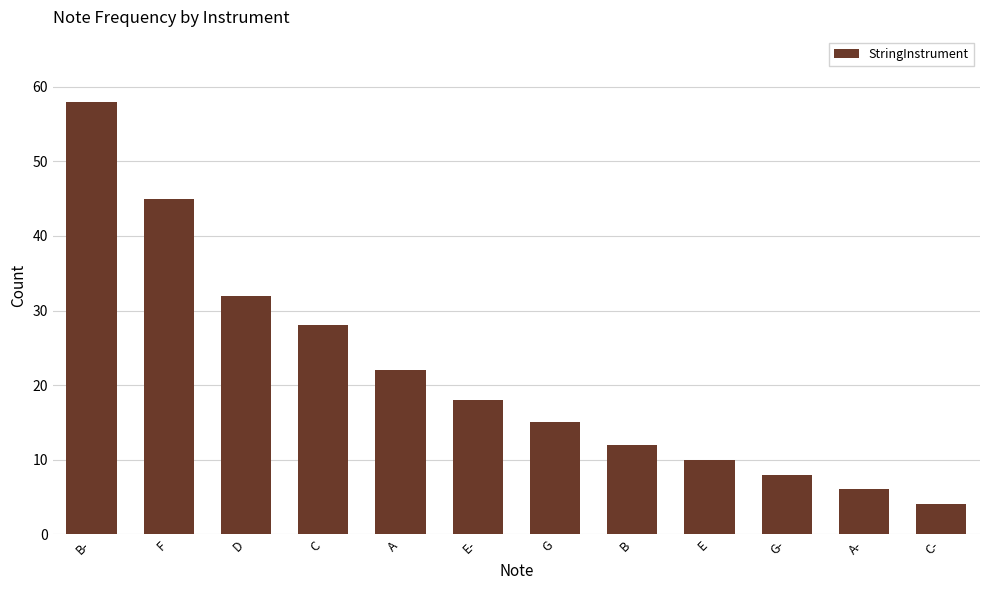

True or false: the data shows 58 at B-.

True